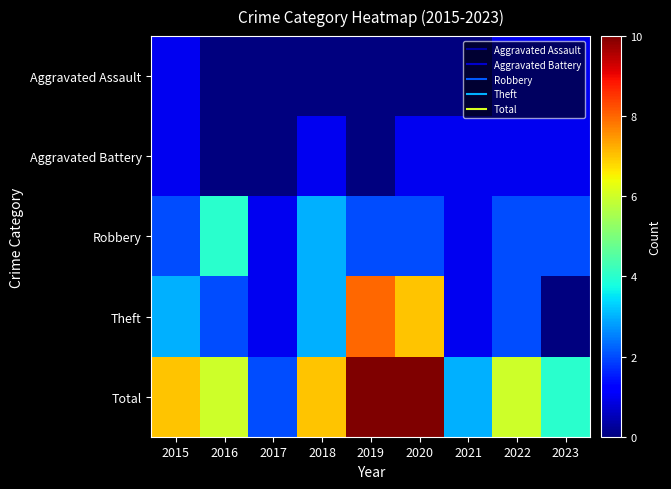

Which series has the largest total across all categories?

Total